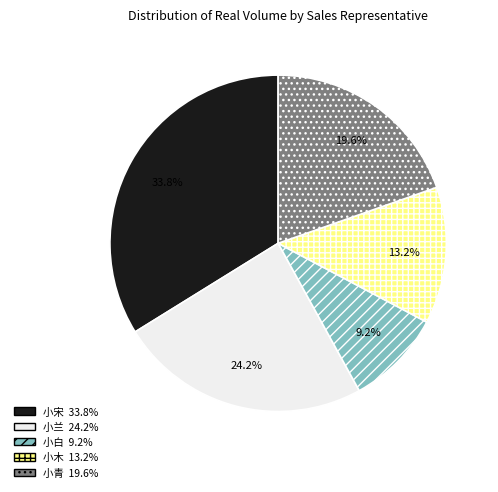

To the nearest percent, what is the difference between the largest and smallest slice percentages?

25%